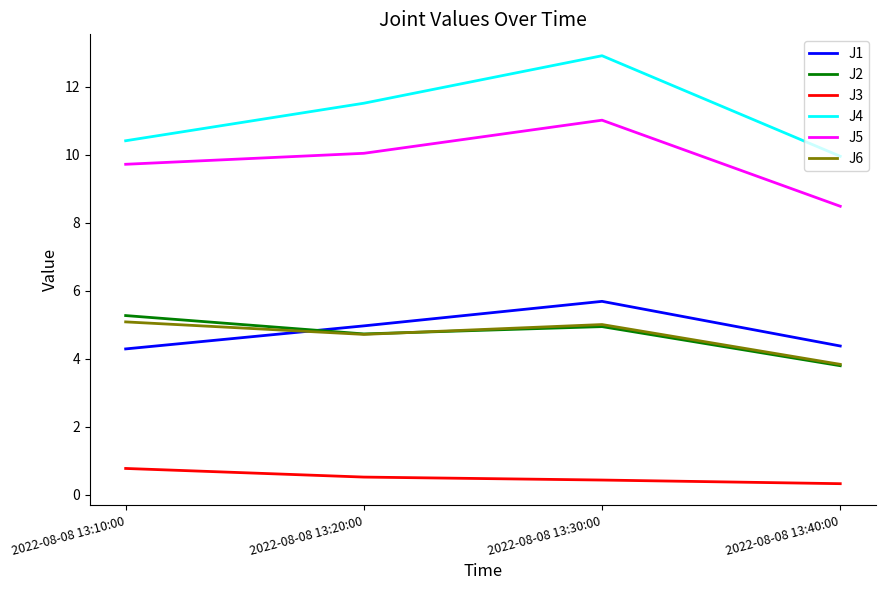

What is the difference between the J1 values at 2022-08-08 13:30:00 and 2022-08-08 13:20:00?

0.7